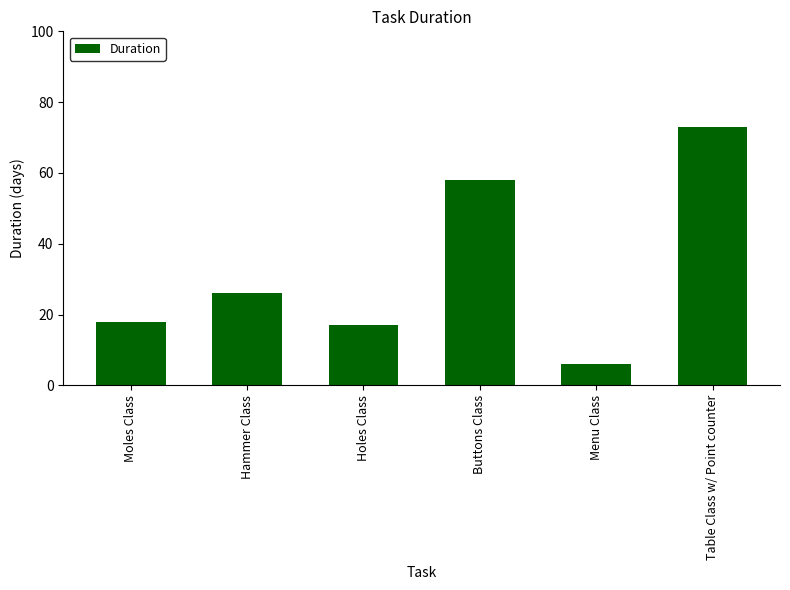

What is the sum of the values at Moles Class and Holes Class?

35